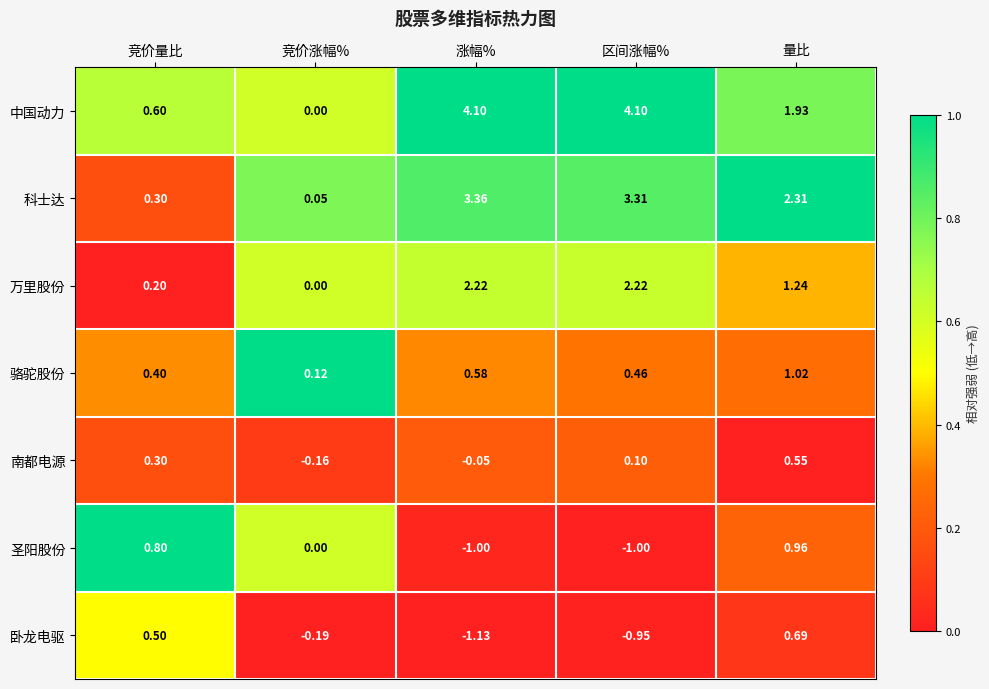

At which label does 万里股份 first exceed 1?

涨幅%